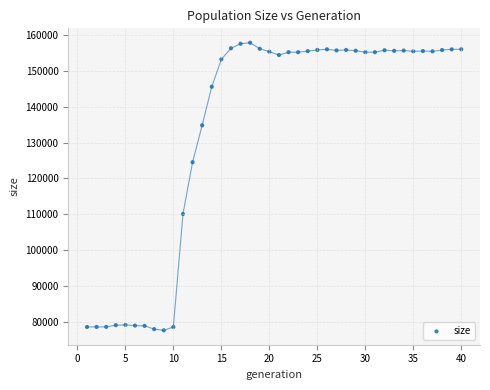

What Y value in the scatter plot is closest to 117715?

124502